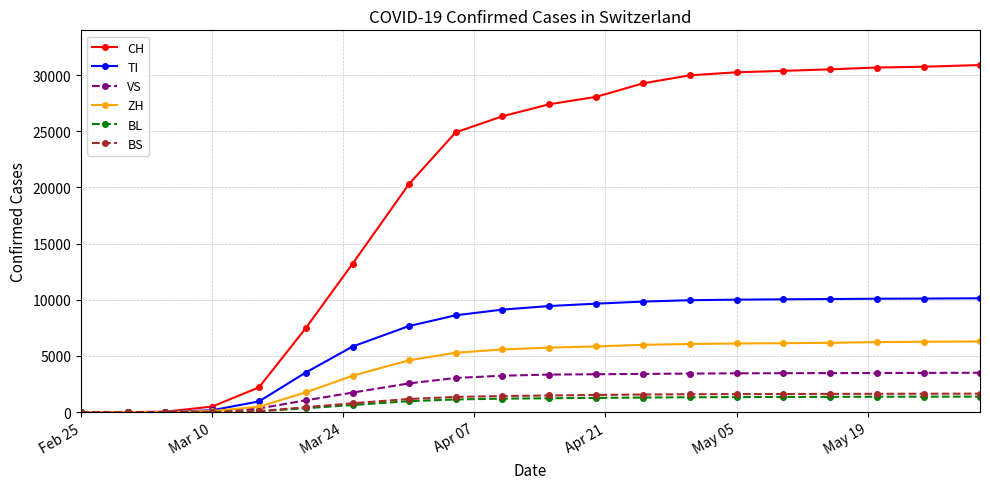

Which series has the largest total across all categories?

CH